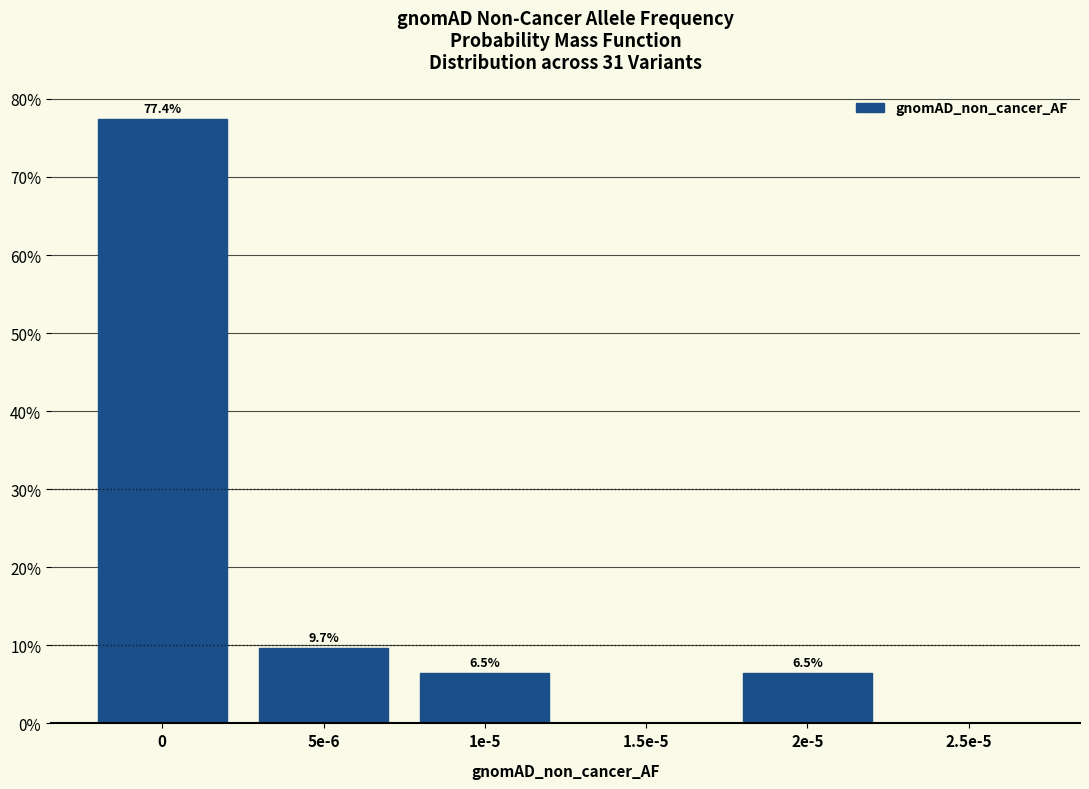

Reading left to right, extract all data points from this chart.

0=77.4	5e-6=9.7	1e-5=6.5	1.5e-5=0.0	2e-5=6.5	2.5e-5=0.0